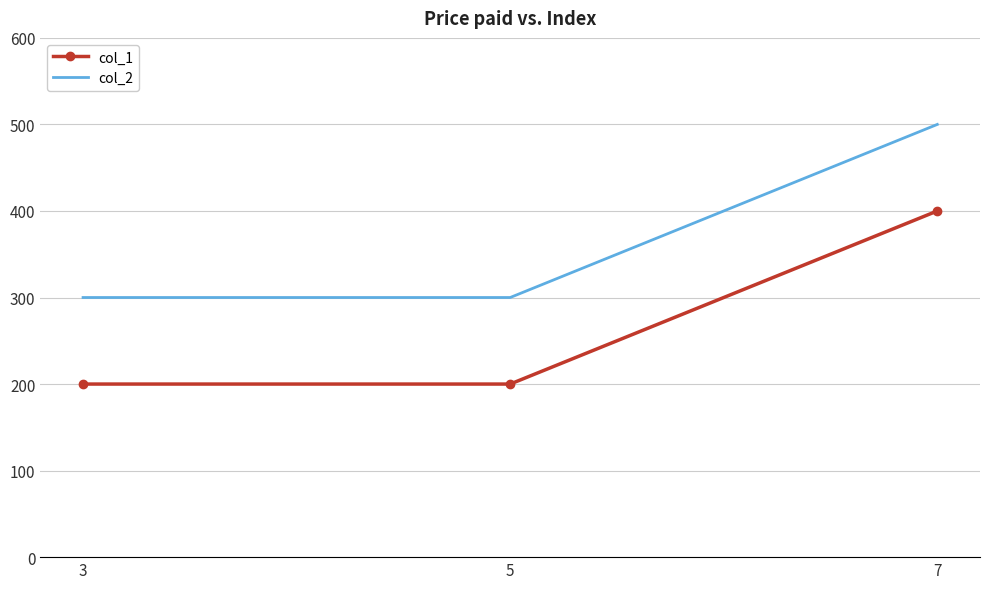

Is the value of col_1 at 3 greater than the value of col_2 at 3?

No